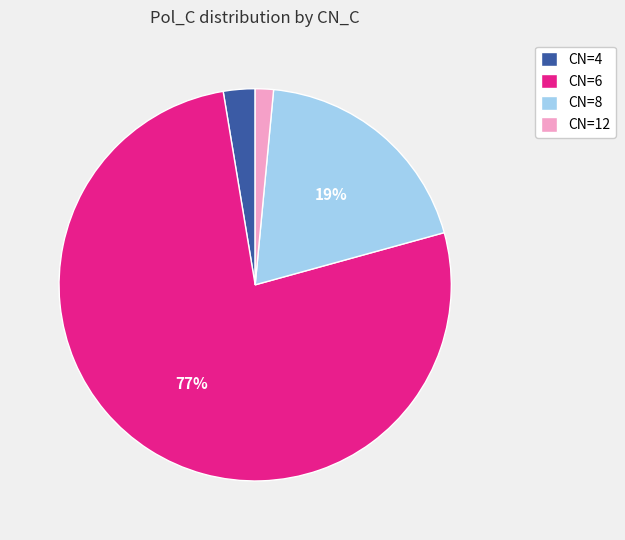

How many segments does this pie chart have?

4